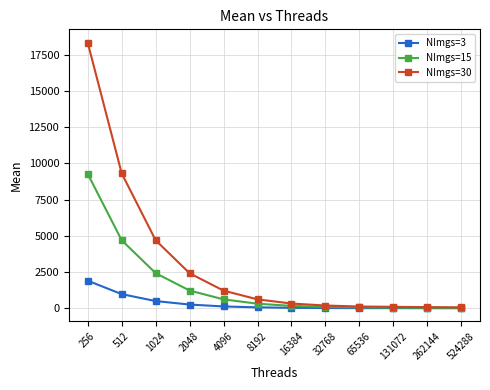

List the series in order of their peak value, highest first.

NImgs=30, NImgs=15, NImgs=3